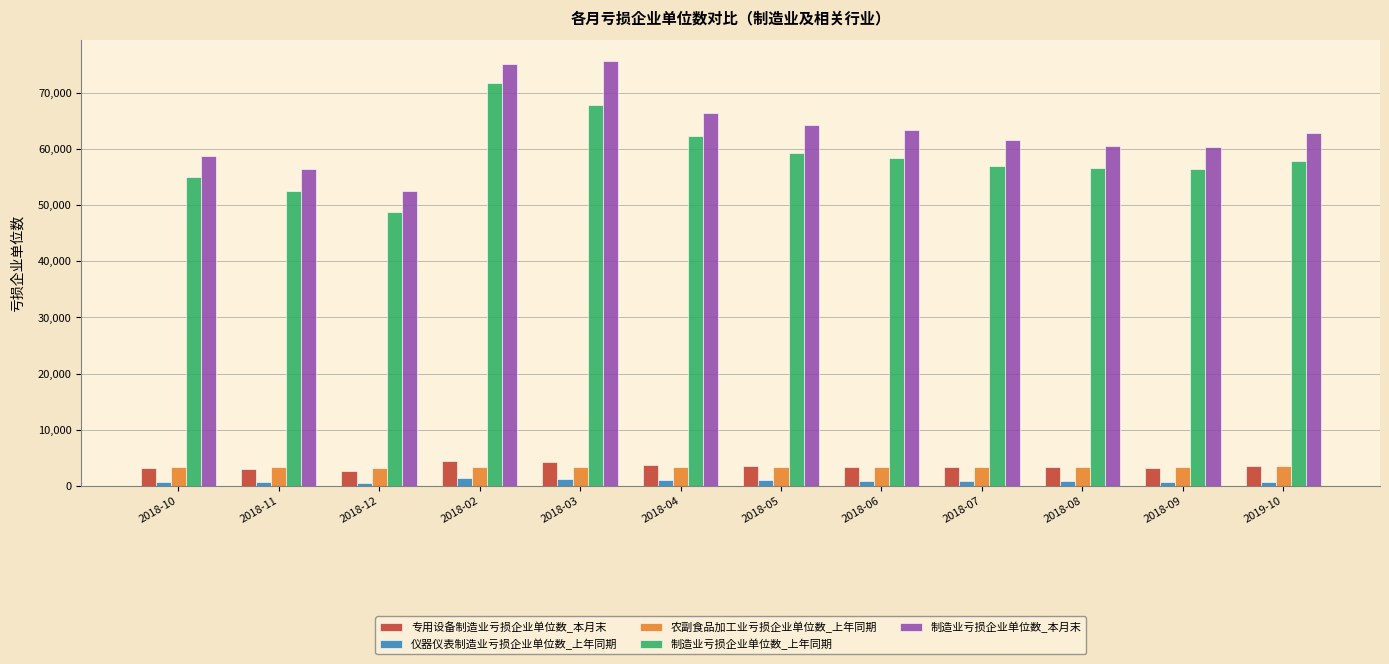

At which label does 制造业亏损企业单位数_本月末 first exceed 62828?

2018-02